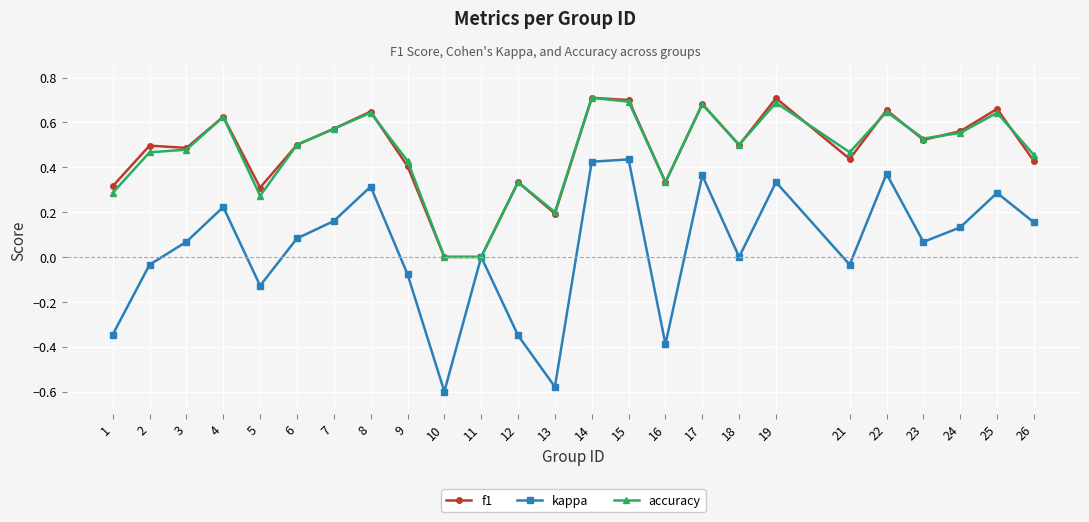

Rank the series at 21 from highest to lowest value.

accuracy, f1, kappa